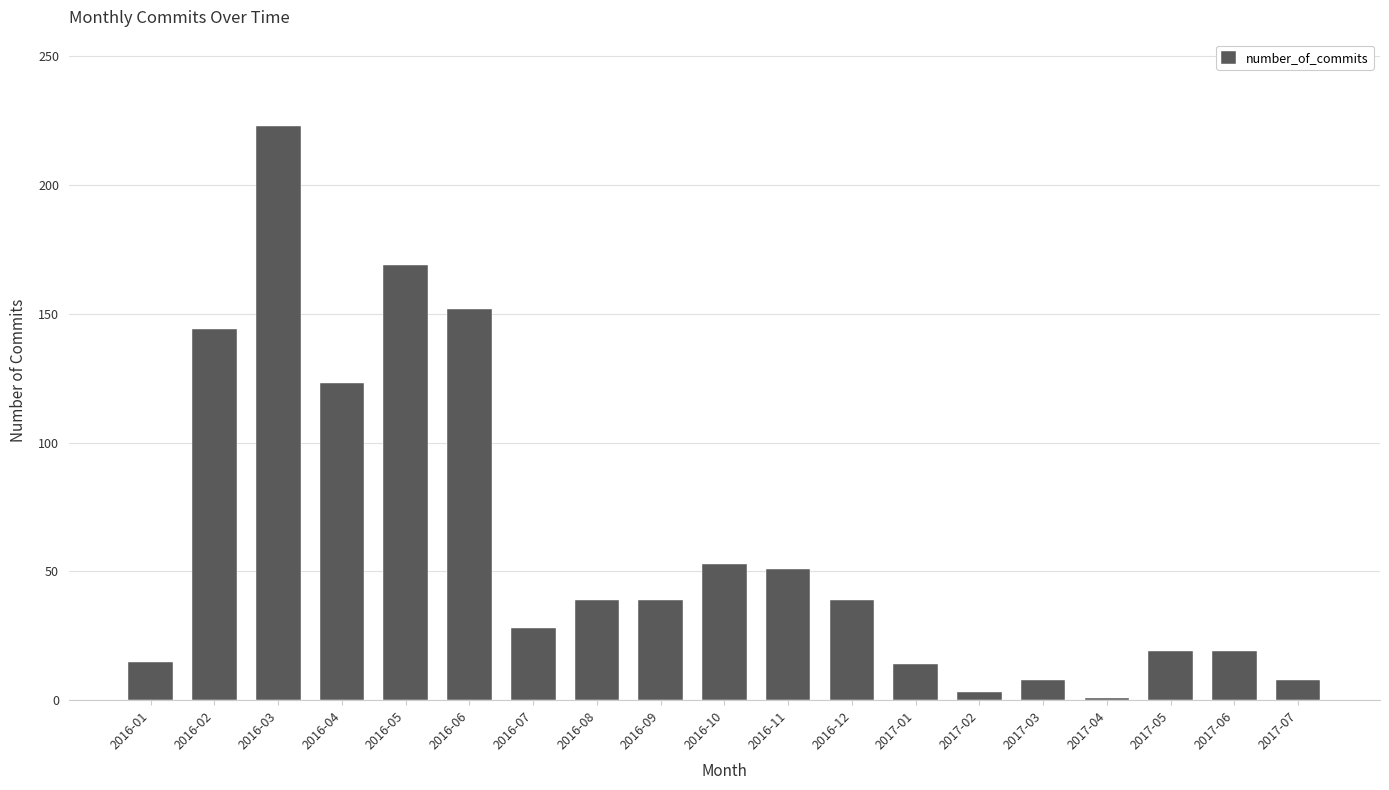

What is the difference between the maximum and second lowest values?

220